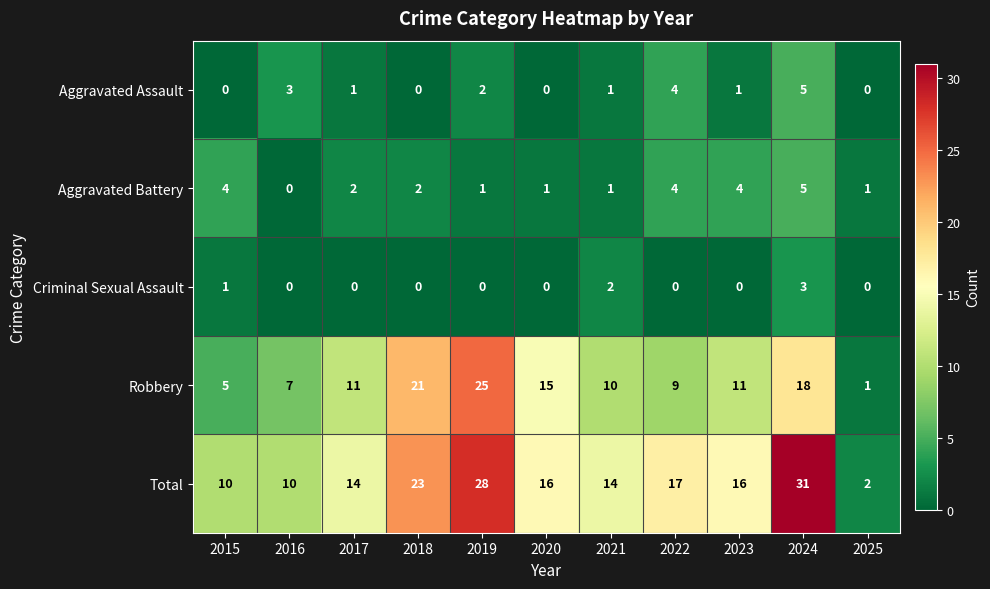

Is the value of Aggravated Assault at 2015 greater than the value of Robbery at 2021?

No